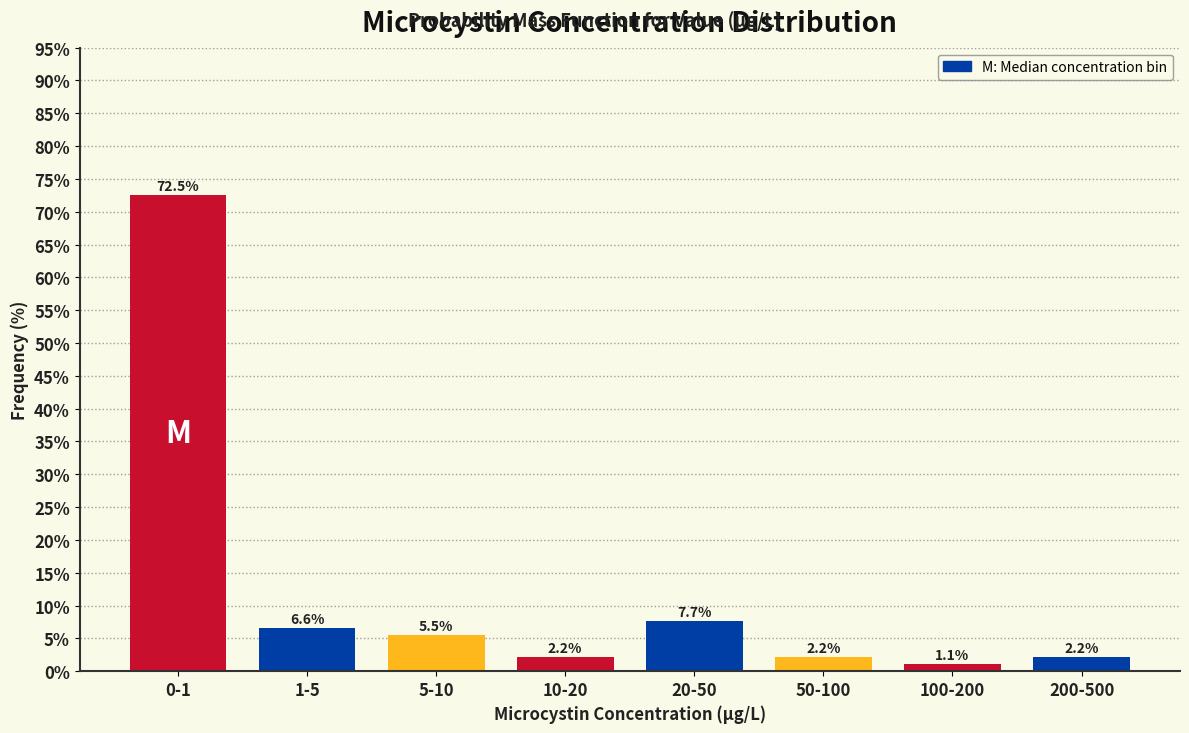

Reading left to right, list all the values displayed in this chart.

72.5	6.6	5.5	2.2	7.7	2.2	1.1	2.2